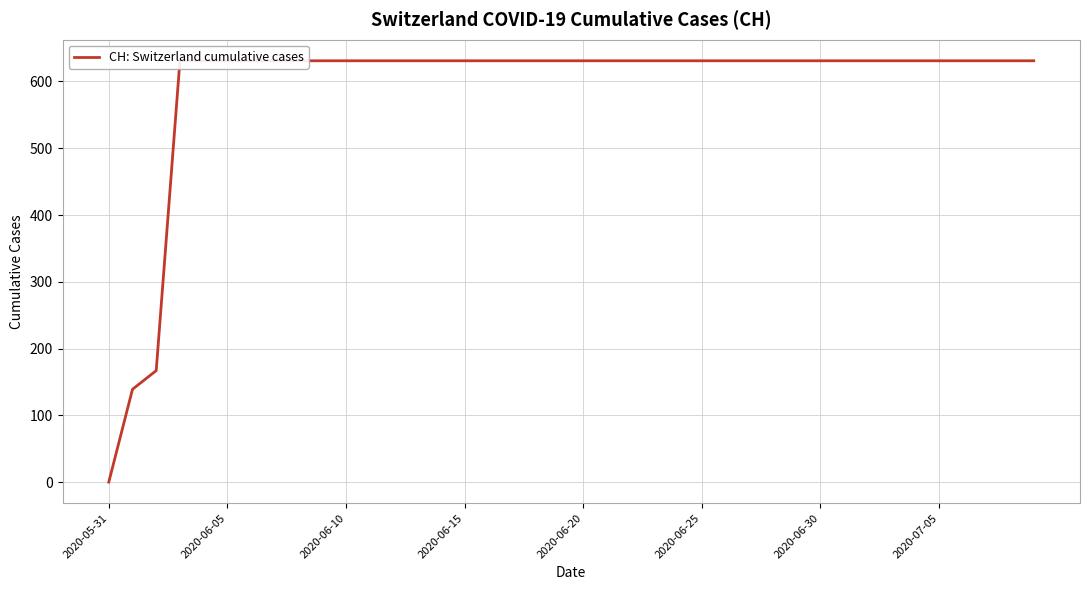

What is the difference between the maximum and minimum values?

631